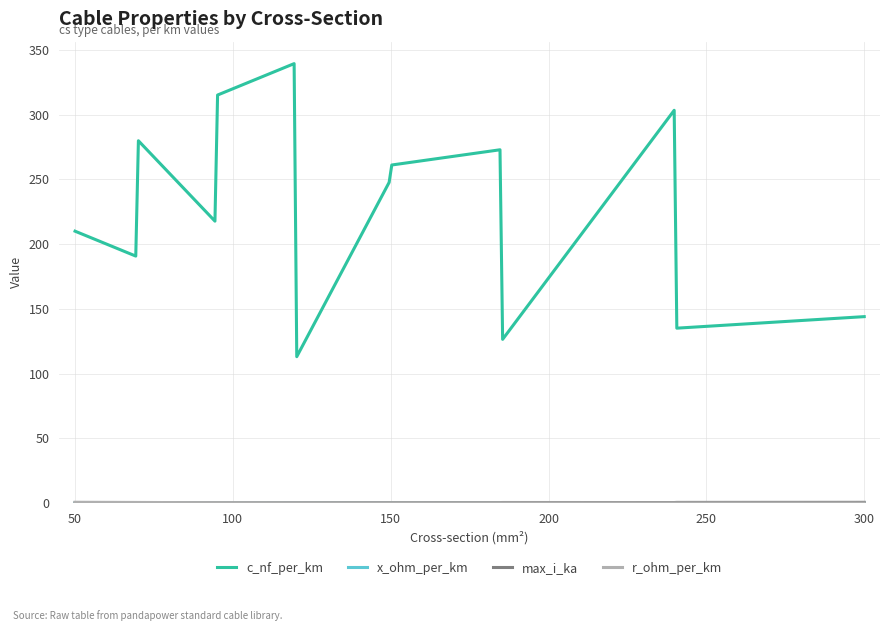

Which series has the largest total across all categories?

c_nf_per_km